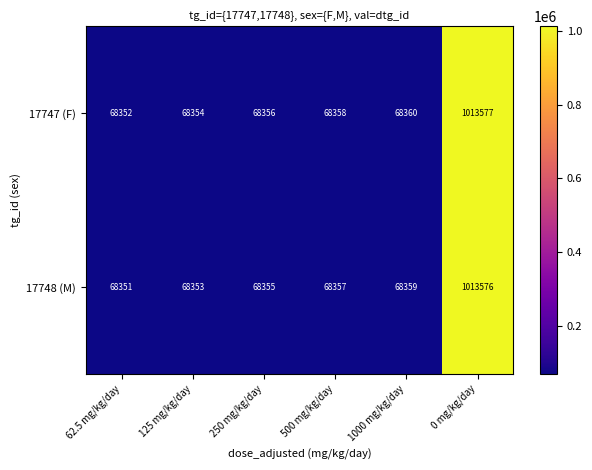

The value of 17747 (F) at 0 mg/kg/day is 1486414. True or false?

False